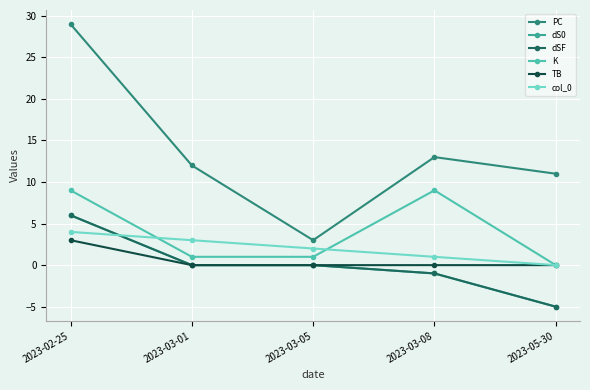

Is this an area chart (filled region under the line)?

No